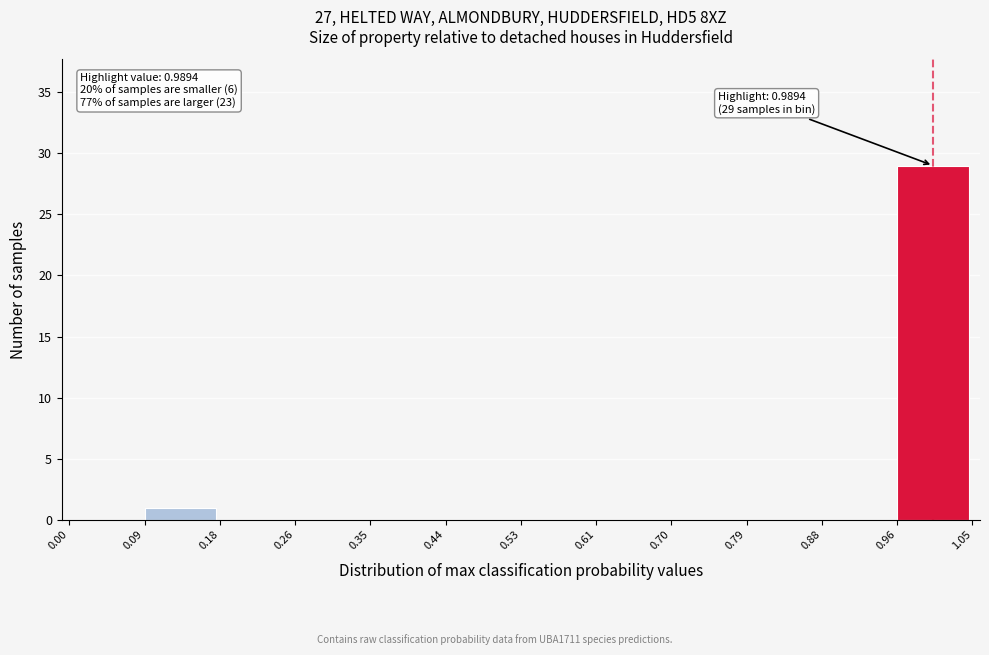

Which range on the x-axis has the tallest bar?

0.96 to 1.05